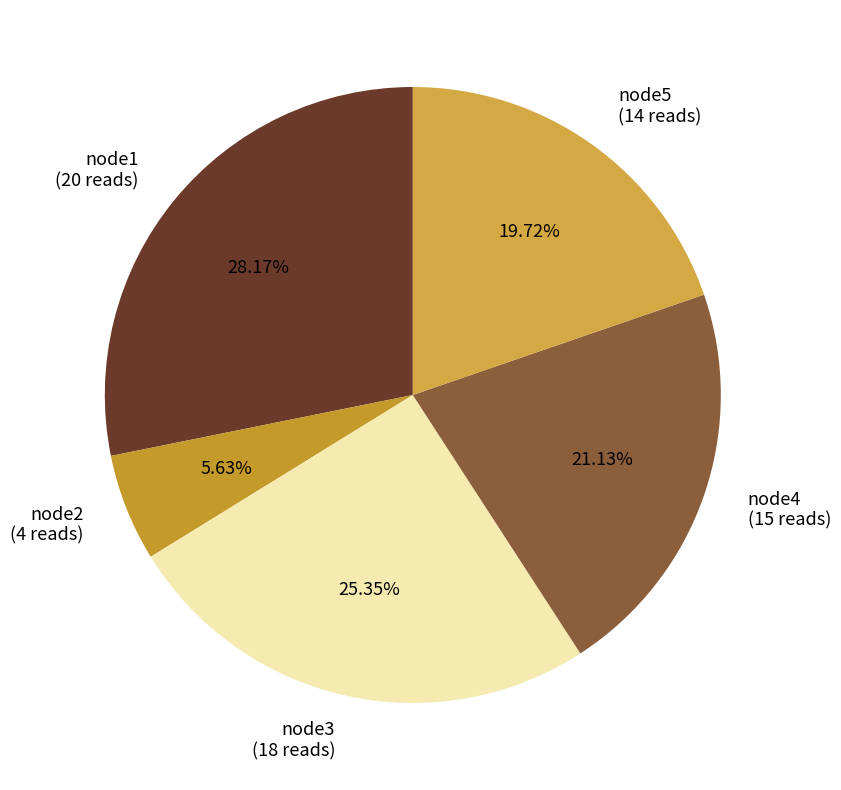

To the nearest percent, what is the combined percentage of node1 and node4?

49%